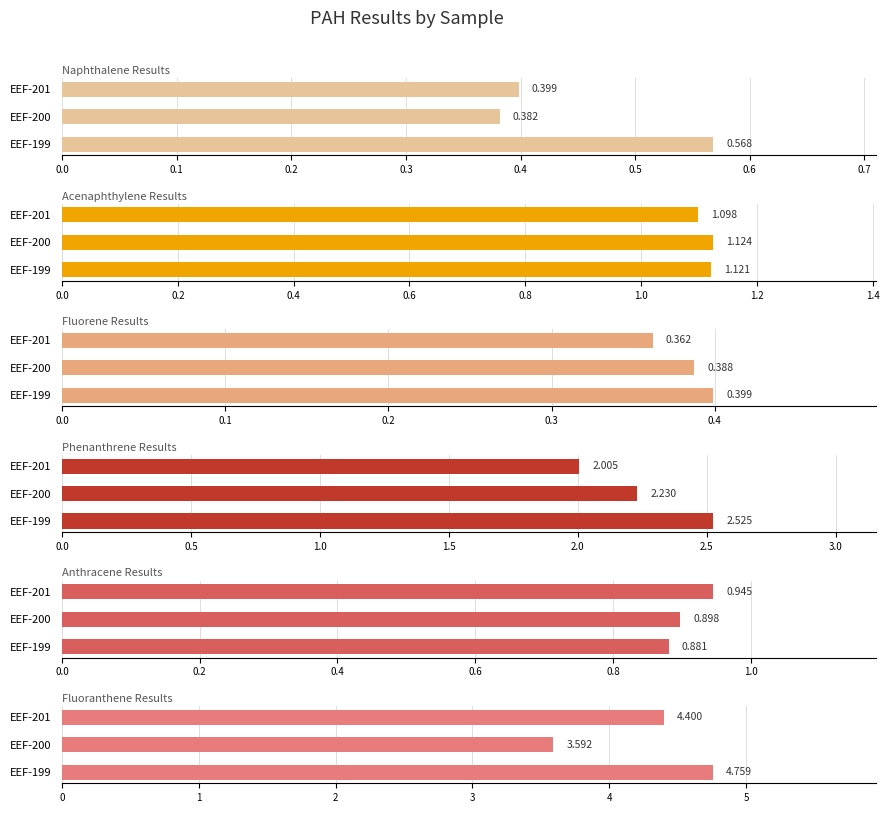

What is the value of the Naphthalene Results bar at the 1st from the left?

0.6